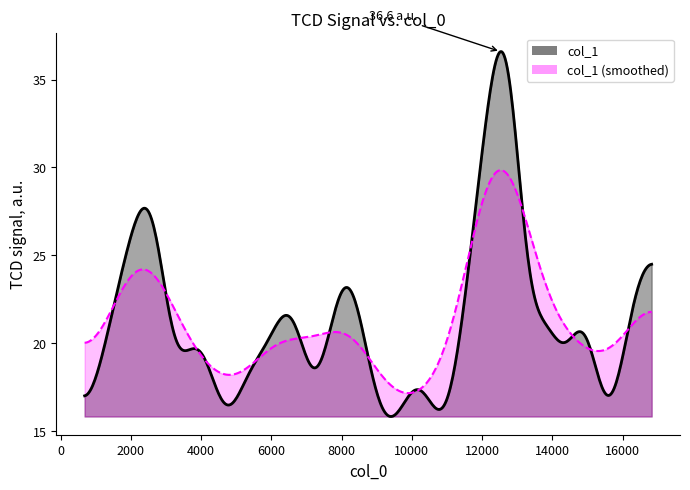

List the labels in order of value, largest first.

25, 3, 36, 13, 29, 27, 10, 5, 2, 17, 8, 9, 6, 14, 16, 18, 4, 15, 1, 22, 26, 31, 32, 37, 39, 23, 21, 11, 28, 30, 33, 34, 0, 38, 20, 19, 12, 24, 35, 7